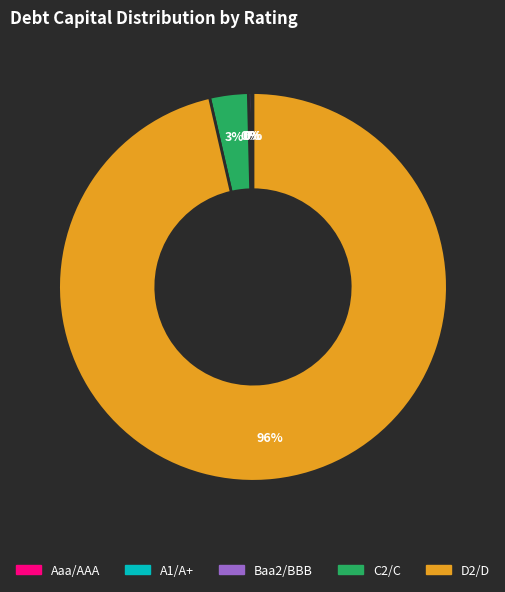

What is the largest slice in the pie chart?

D2/D